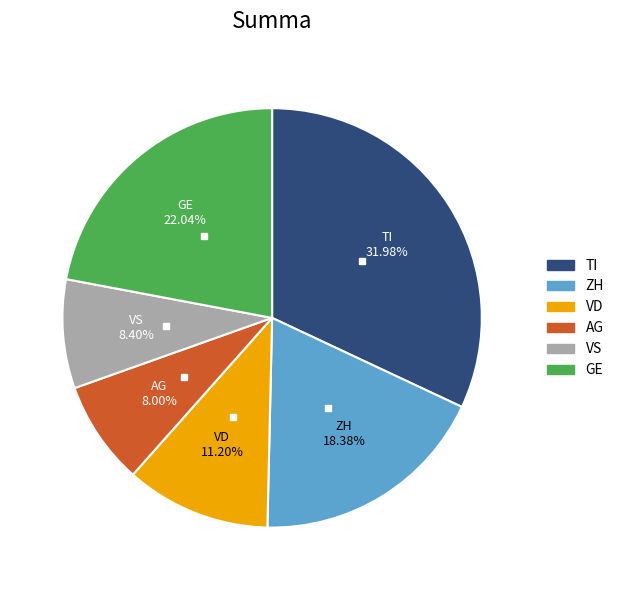

Combined, do AG and VD account for over 50%?

No